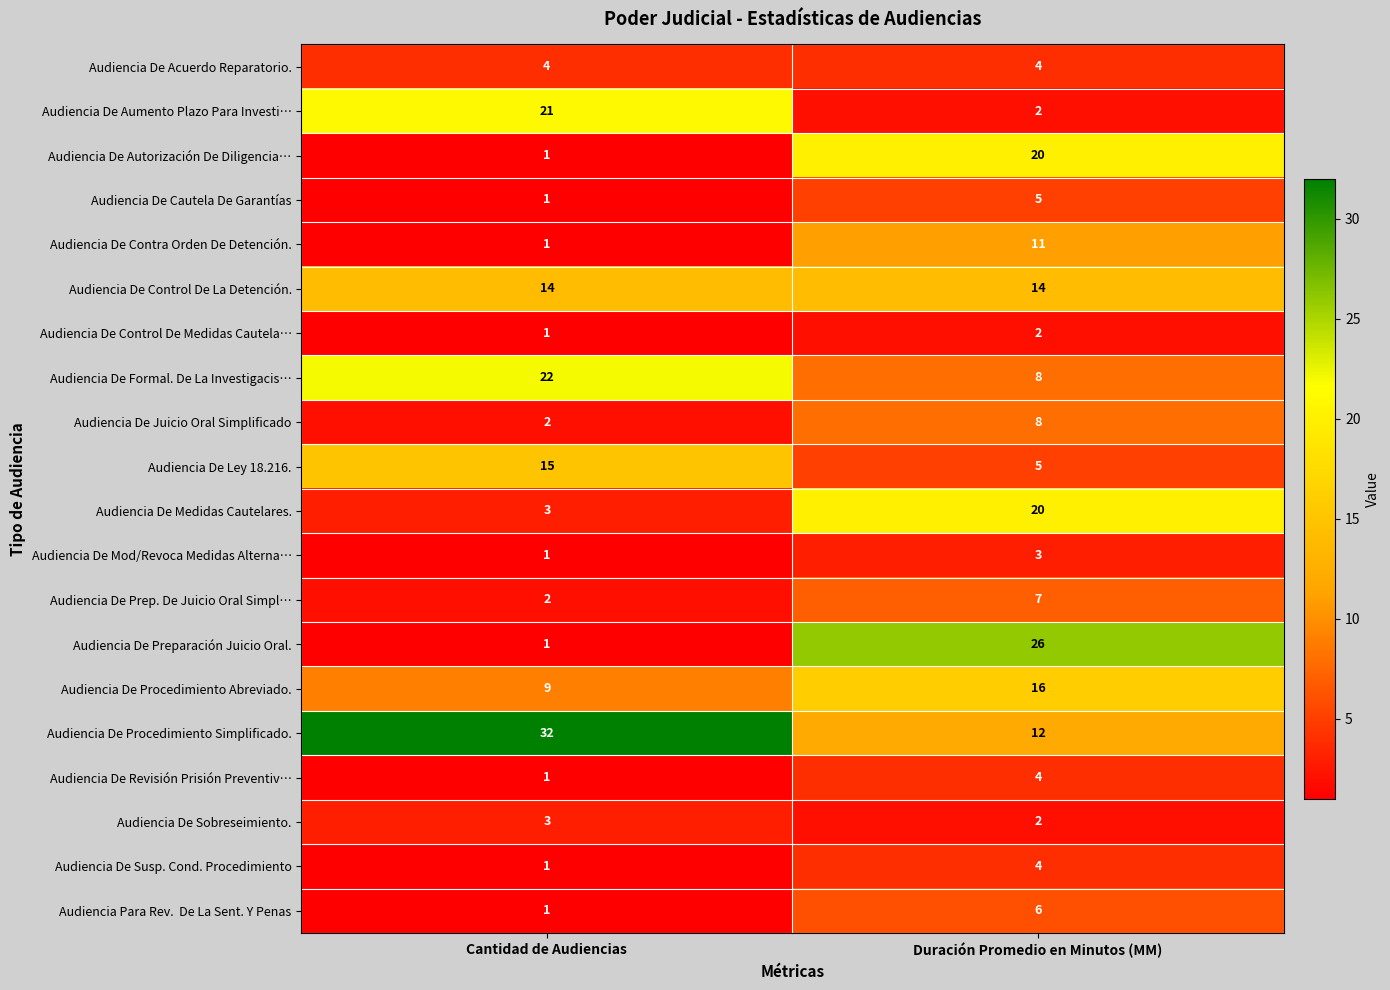

Which series has the largest total across all categories?

Audiencia De Procedimiento Simplificado.